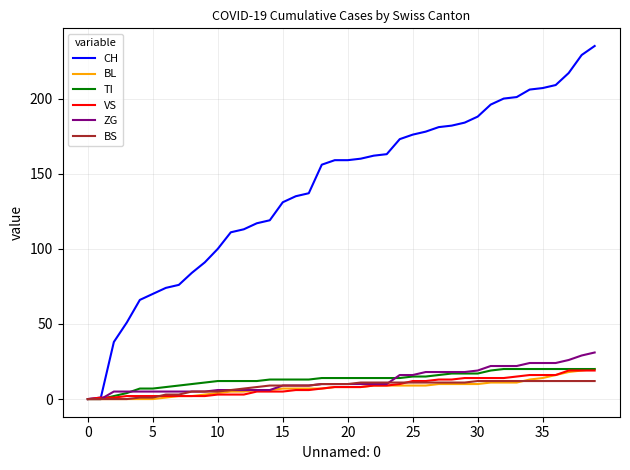

Which series has the largest range (max minus min)?

CH